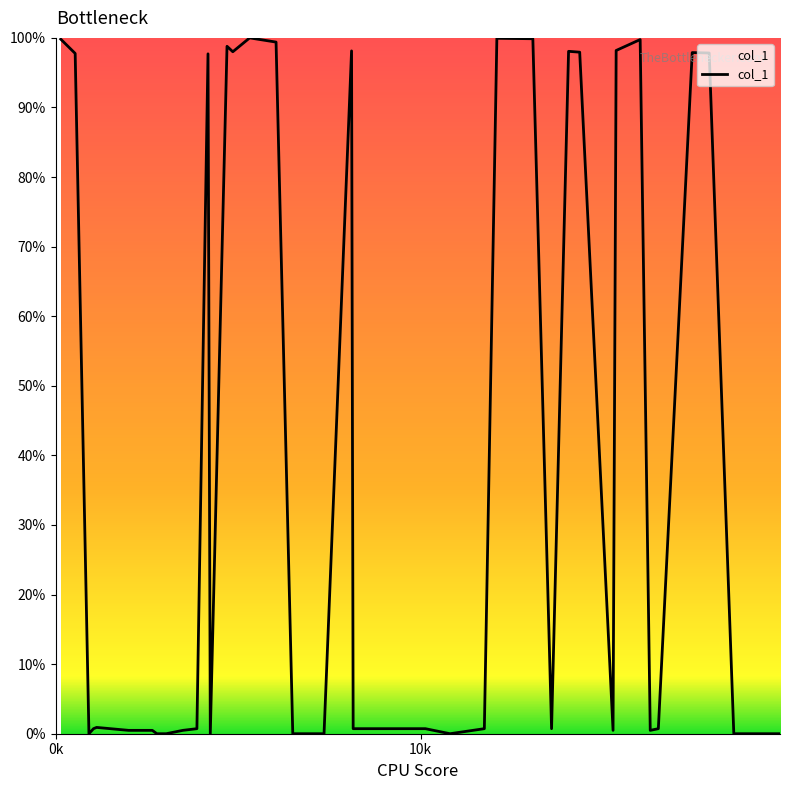

What is the difference between the maximum and minimum values?

100.0